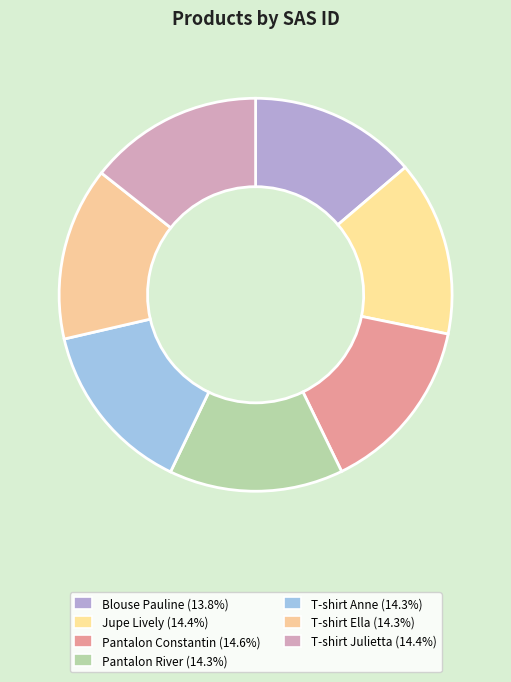

The T-shirt Ella slice represents 20% of the pie. True or false?

False